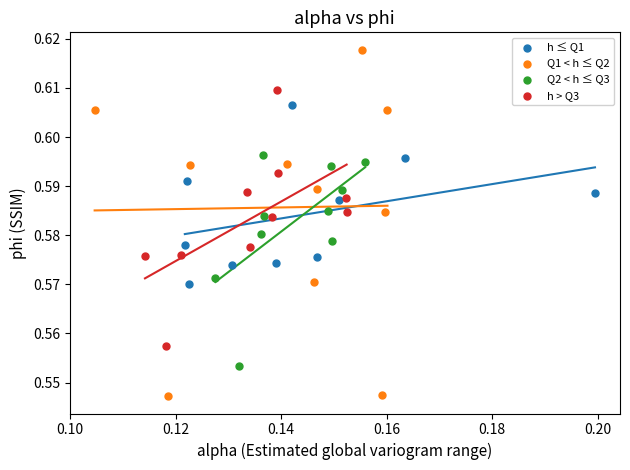

What are all the series names shown in the legend?

h ≤ Q1, Q1 < h ≤ Q2, Q2 < h ≤ Q3, h > Q3